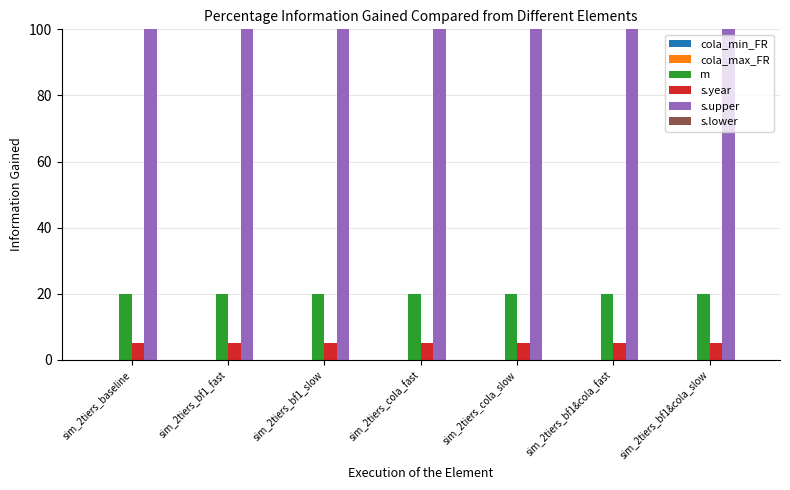

At sim_2tiers_baseline, list the series in order from largest to smallest.

s.upper, m, s.year, cola_min_FR, cola_max_FR, s.lower